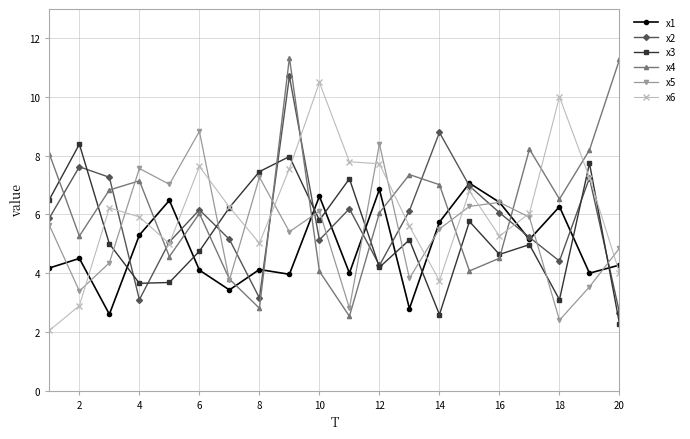

What is the difference between the second highest and minimum values in the x2 series?

6.1